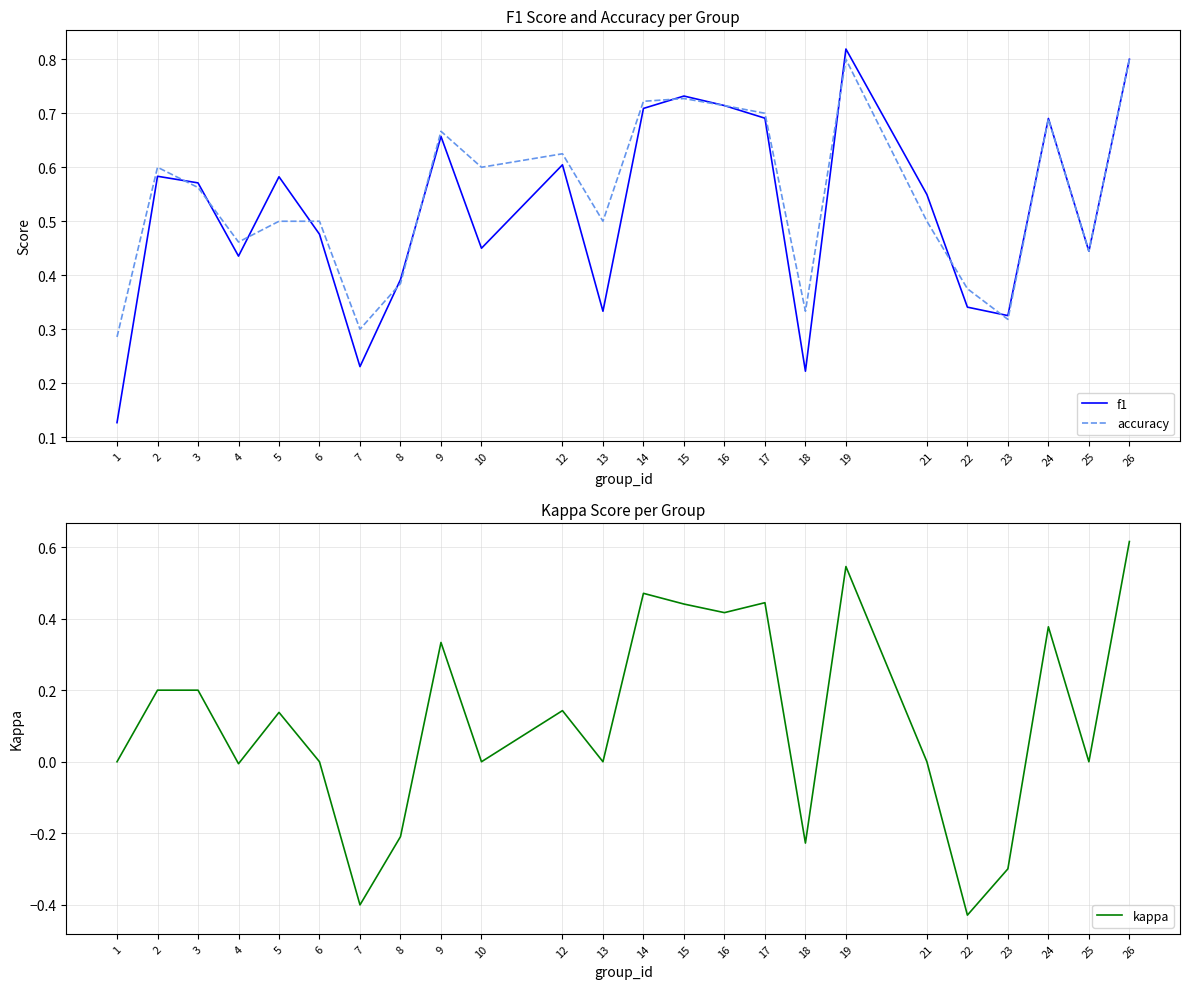

Reading left to right, extract all data points from this chart.

f1: 0.1	0.6	0.6	0.4	0.6	0.5	0.2	0.4	0.7	0.5	0.6	0.3	0.7	0.7	0.7	0.7	0.2	0.8	0.5	0.3	0.3	0.7	0.4	0.8
accuracy: 0.3	0.6	0.6	0.5	0.5	0.5	0.3	0.4	0.7	0.6	0.6	0.5	0.7	0.7	0.7	0.7	0.3	0.8	0.5	0.4	0.3	0.7	0.4	0.8
kappa: 0.0	0.2	0.2	-0.0	0.1	0.0	-0.4	-0.2	0.3	0.0	0.1	0.0	0.5	0.4	0.4	0.4	-0.2	0.5	0.0	-0.4	-0.3	0.4	0.0	0.6